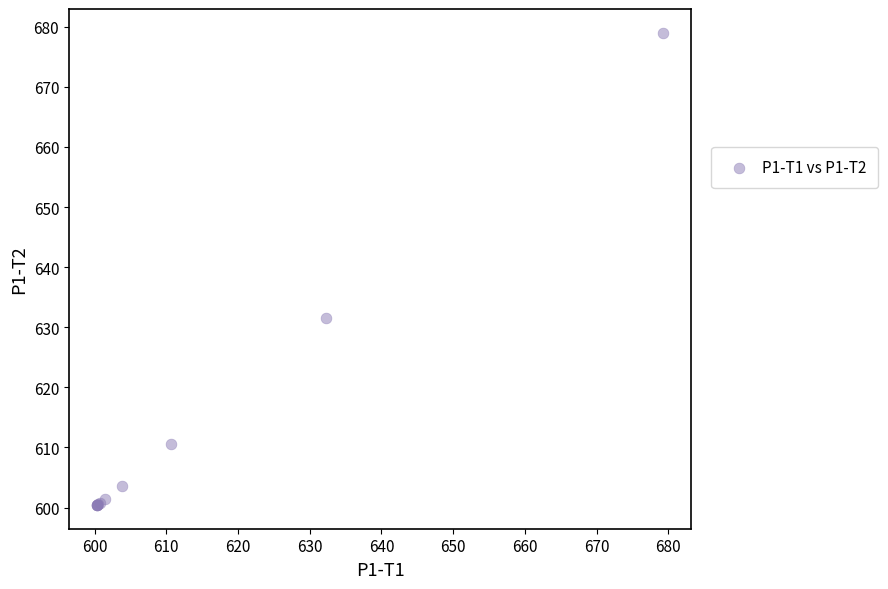

What Y value in the scatter plot is closest to 639?

631.6